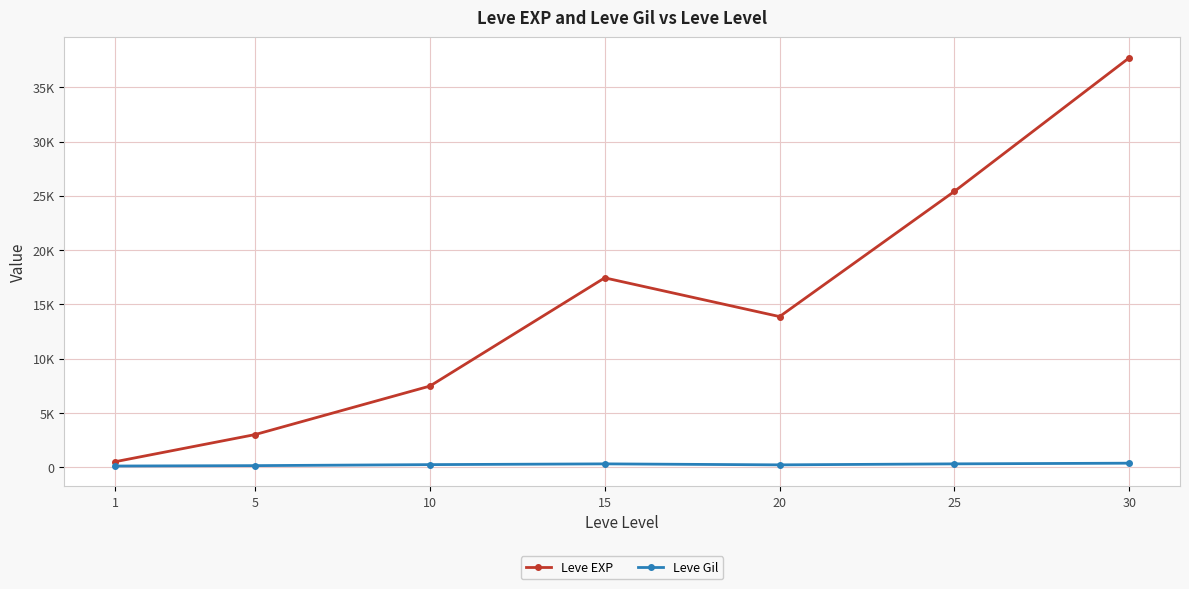

At how many categories does at least one series exceed 31230?

1